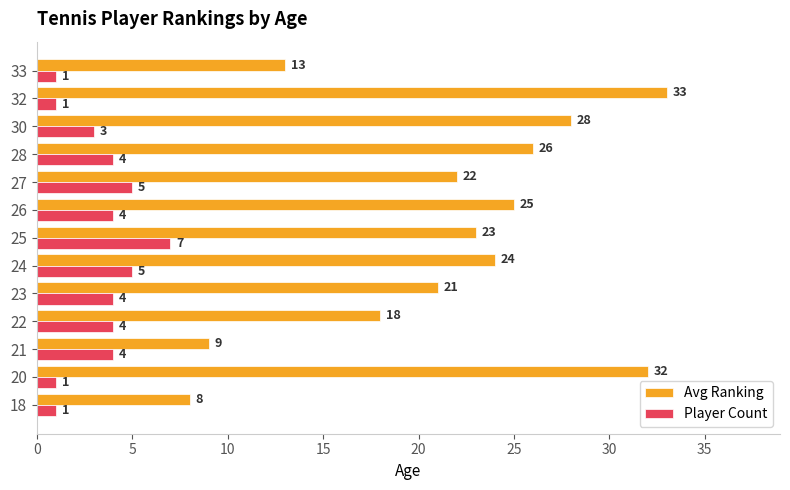

Where is Avg Ranking nearest to the value 20?

23